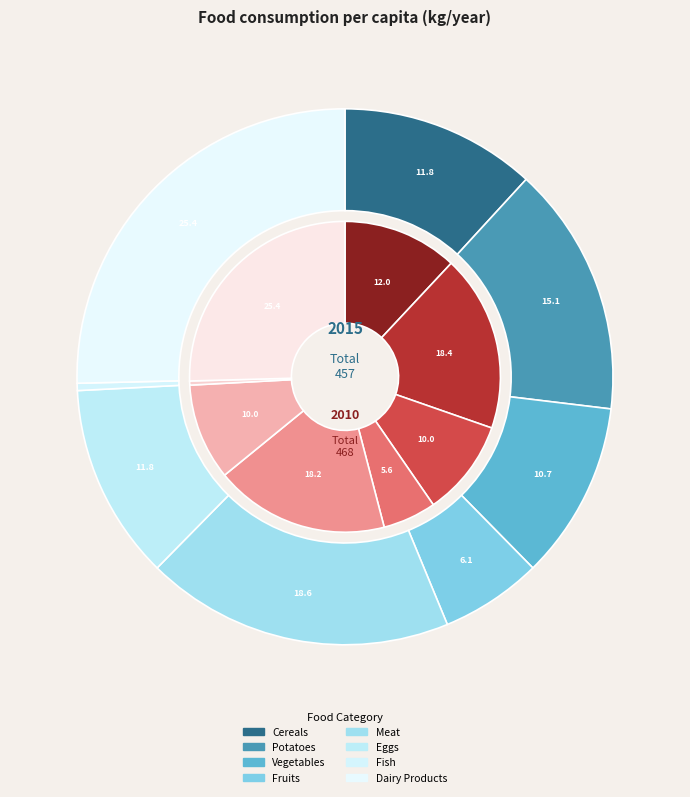

How many slices are in this pie chart?

8